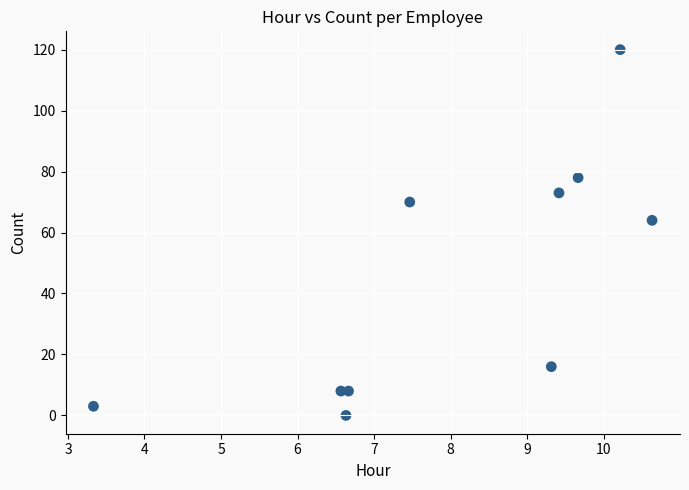

What Y value in the scatter plot is closest to 60?

64